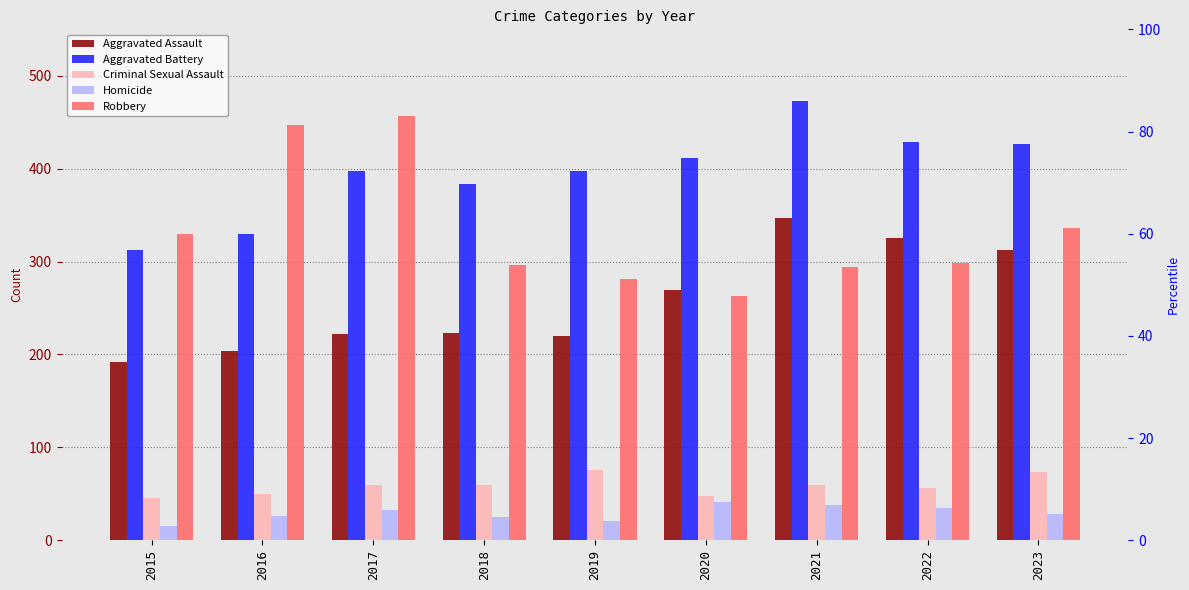

Which category has the highest value across all series?

2021